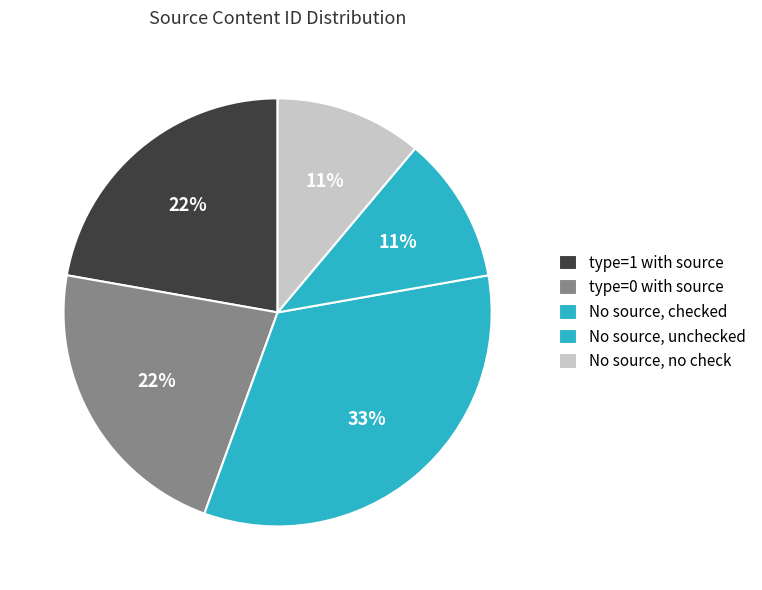

Is there a majority slice in this chart?

No